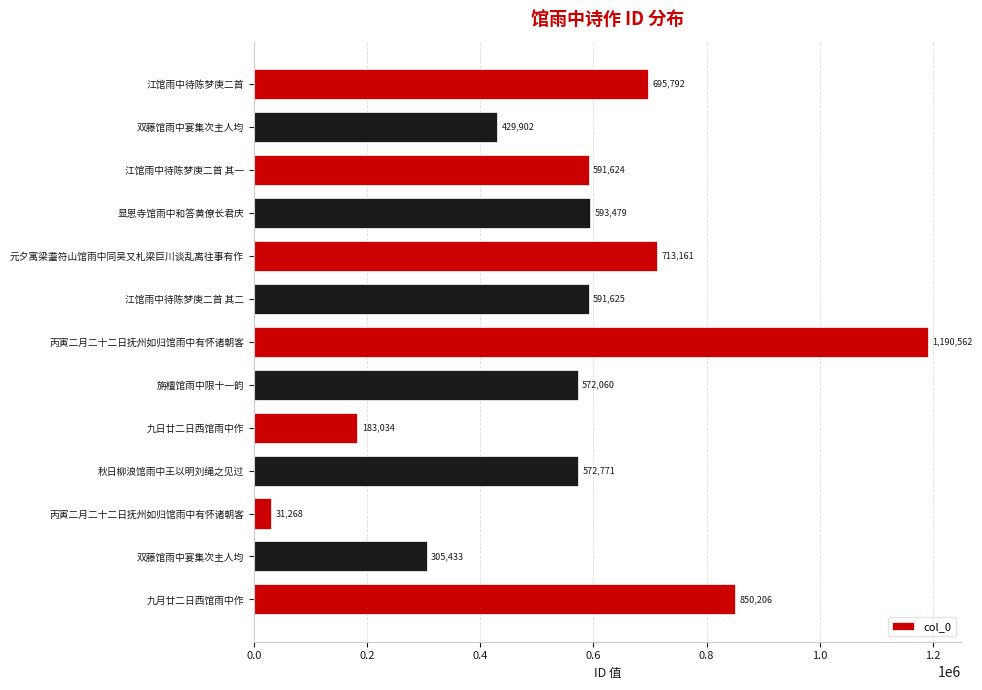

What is the greatest value displayed?

1190562